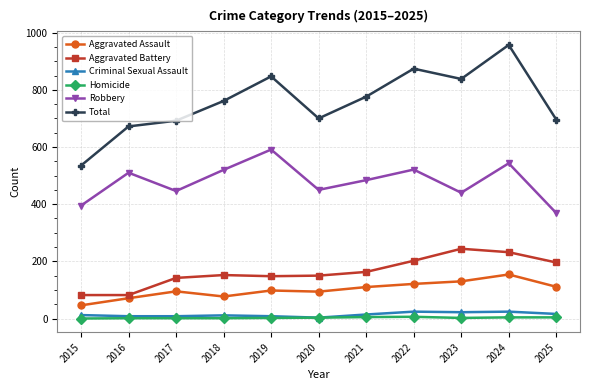

What is the lowest value of the Aggravated Battery series?

82